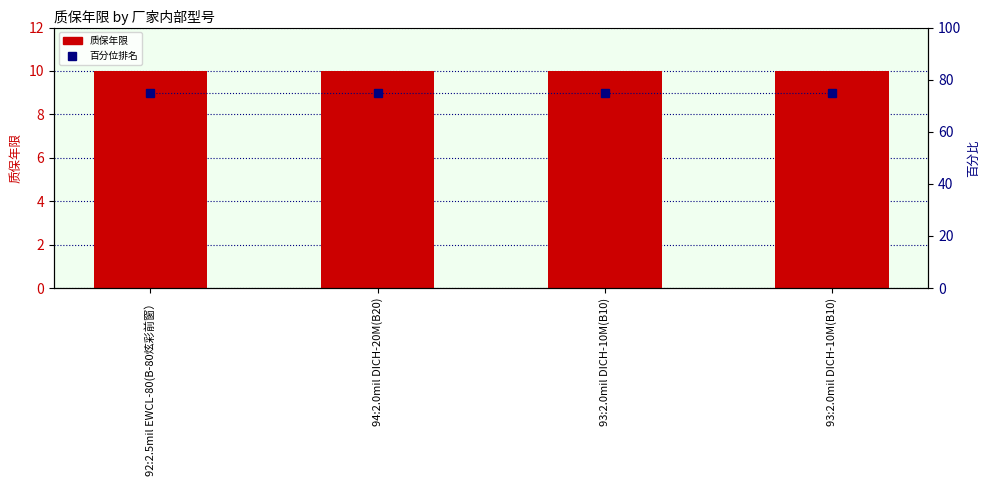

Reading left to right, transcribe all the data shown in this chart.

质保年限: 10	10	10	10
百分位排名: 75	75	75	75